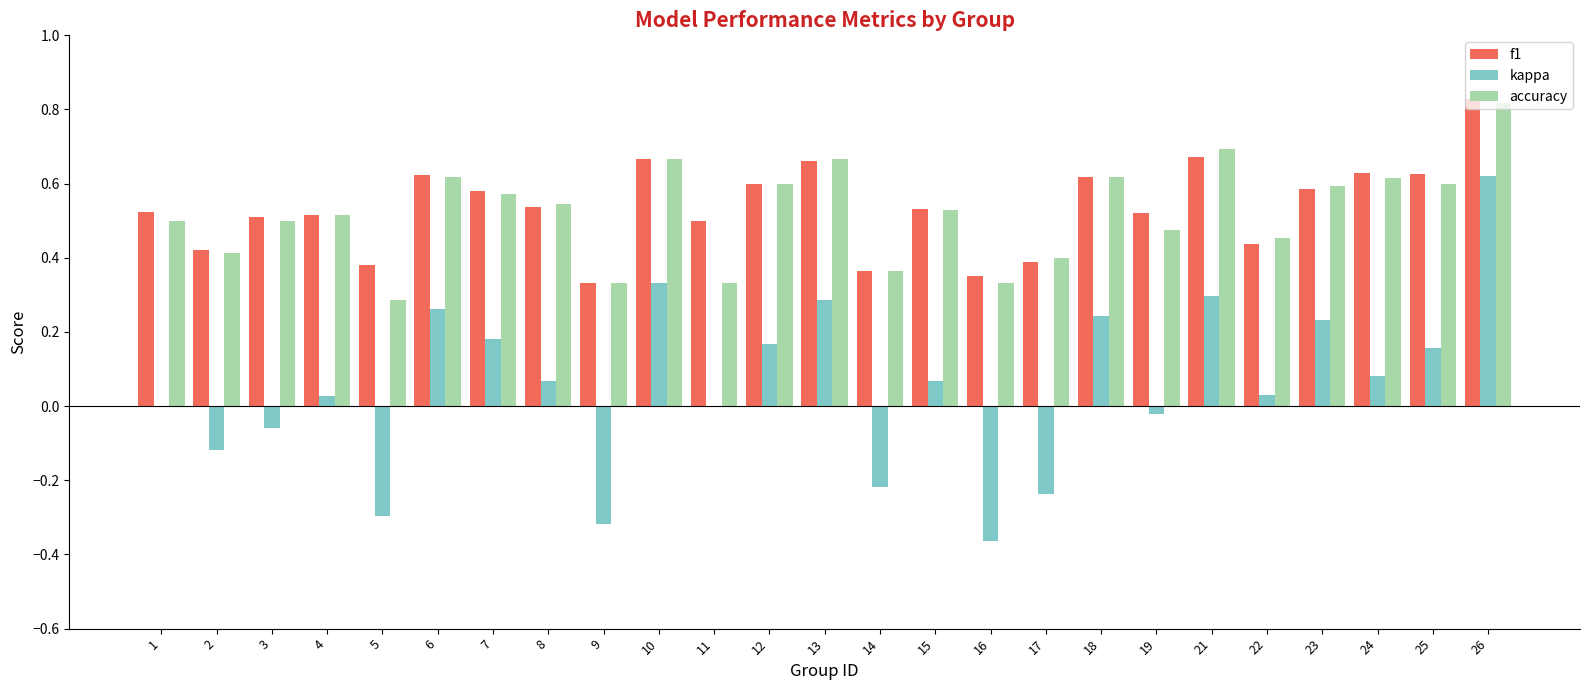

Which category has the highest value in the f1 series?

26